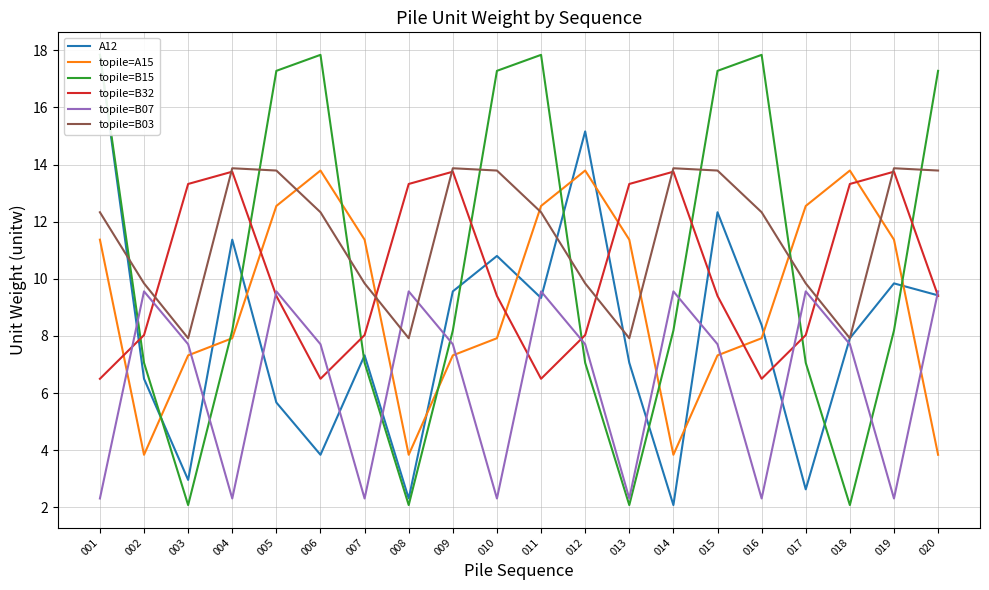

Is it true that topile=A15 equals 4.5 at 016?

False